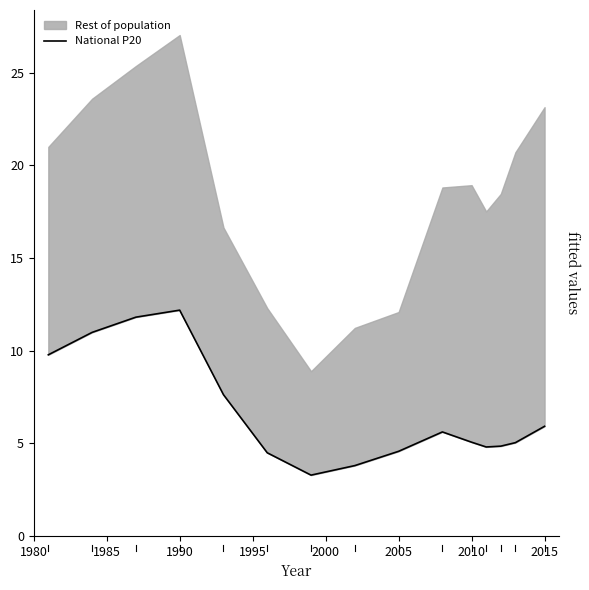

How many data points are less than 5?

6